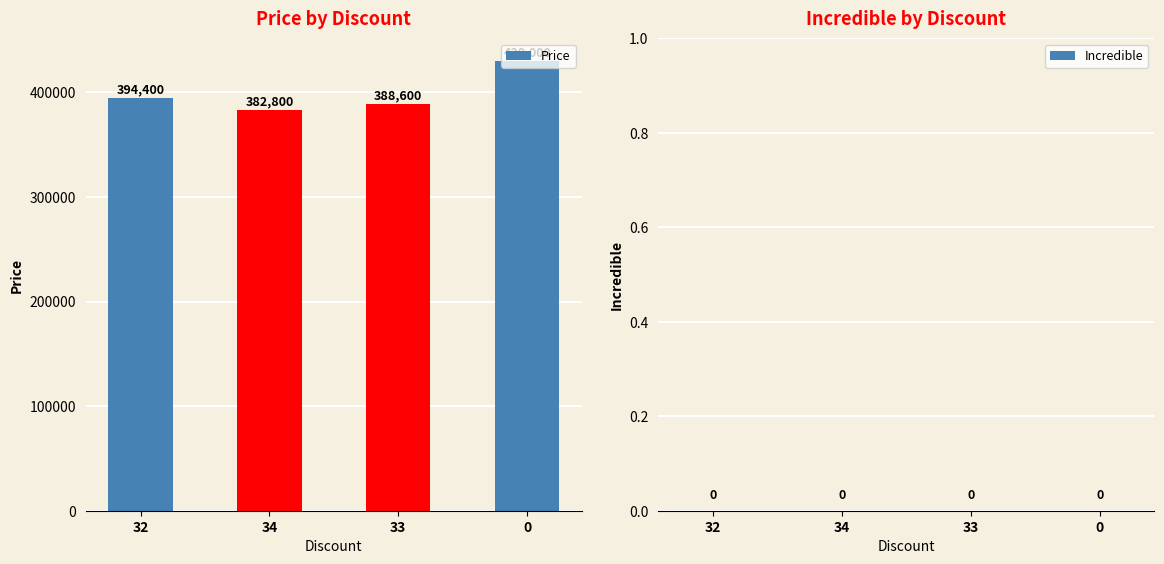

List the labels in order of value, smallest first.

34, 33, 32, 0